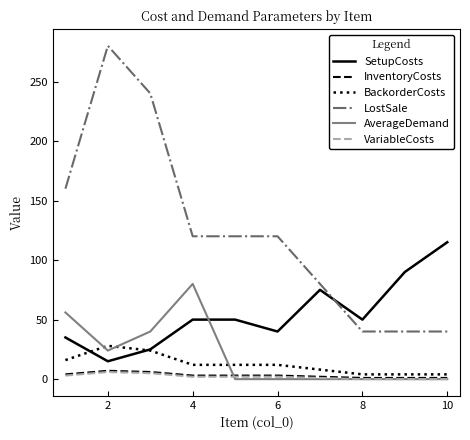

How many times do SetupCosts and LostSale cross each other?

1